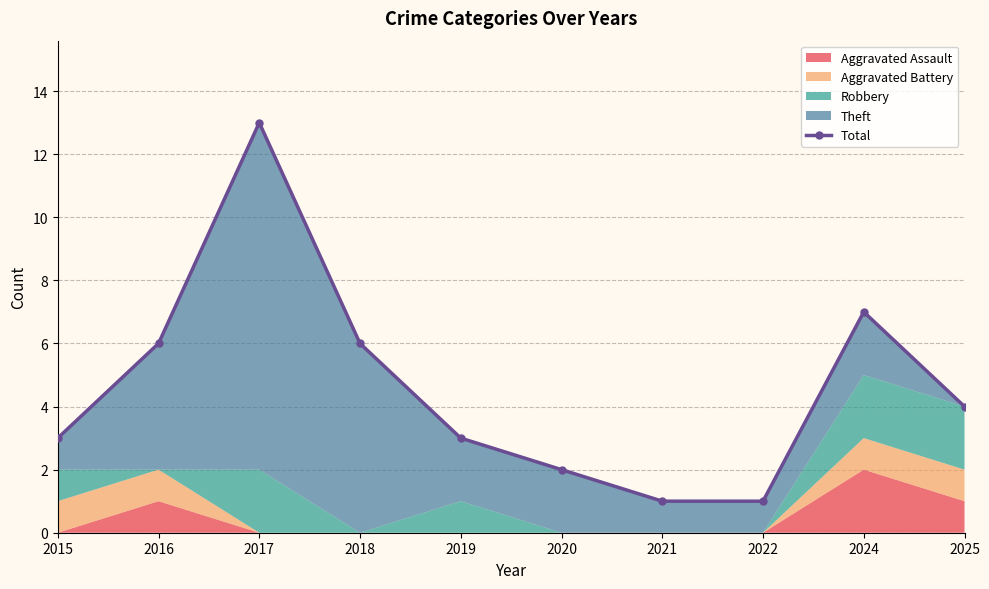

Does the chart display data point markers on the line(s)?

Yes